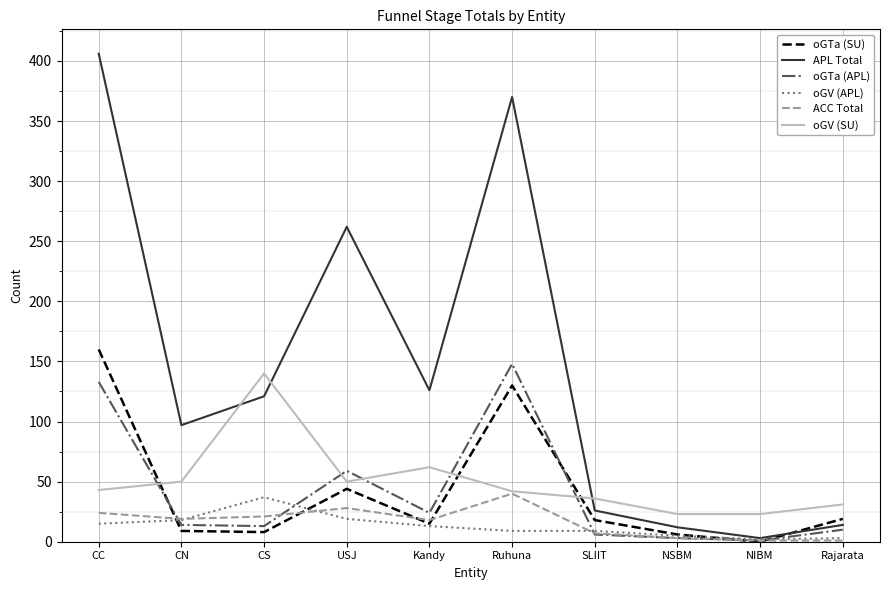

Where do APL Total and oGV (SU) first cross each other?

CN and CS